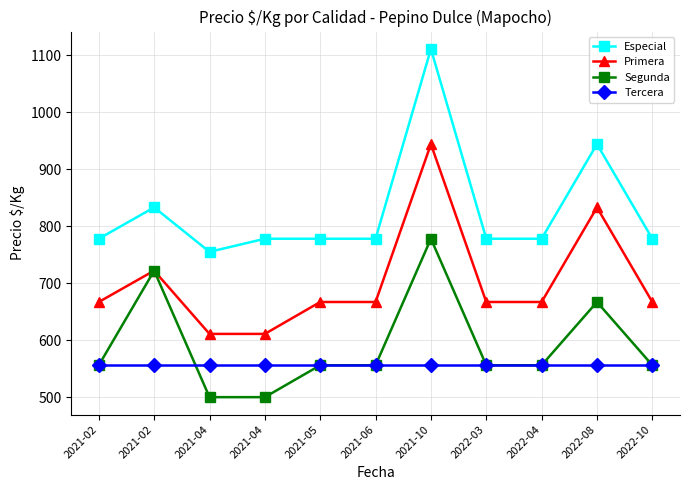

How many data points does each series have?

11